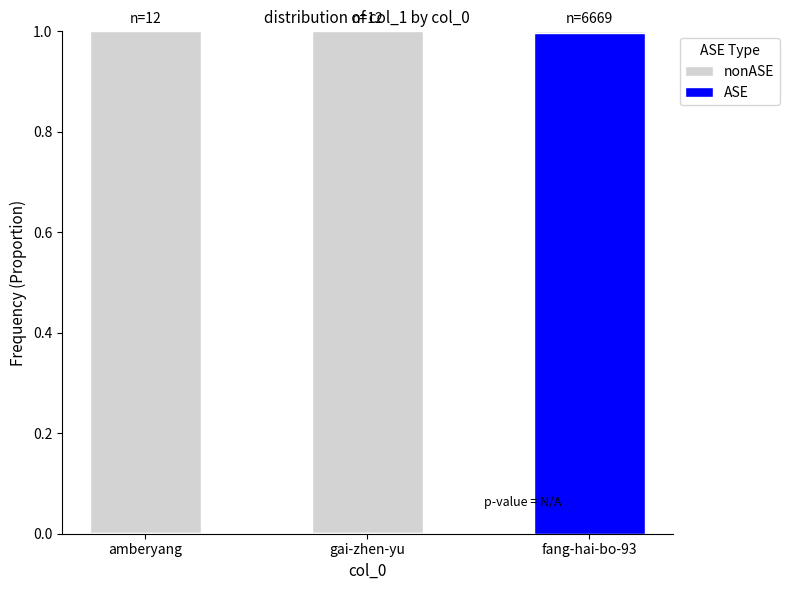

Which category has the highest value in the ASE series?

fang-hai-bo-93